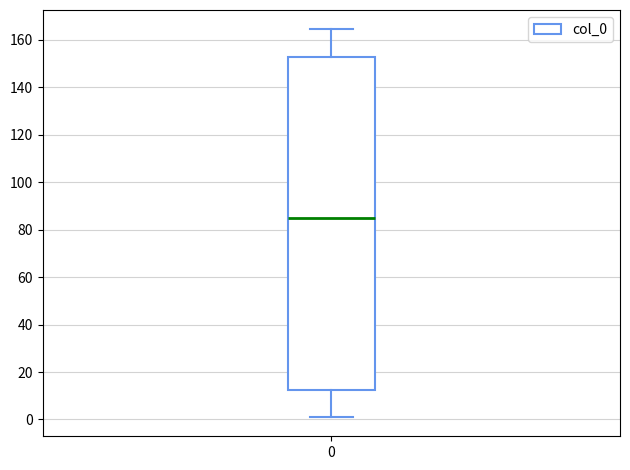

Read this box plot against the y-axis: the position of the median line, the range covered by the box, and the ends of both whiskers. The values are not printed on the chart, so give them approximately, as read against the axis.

median 86, box 12 to 152, whiskers 2 to 164